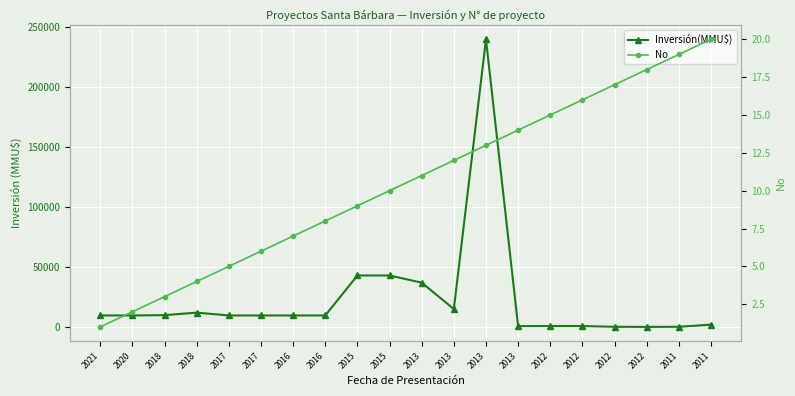

Is this an area chart (filled region under the line)?

No